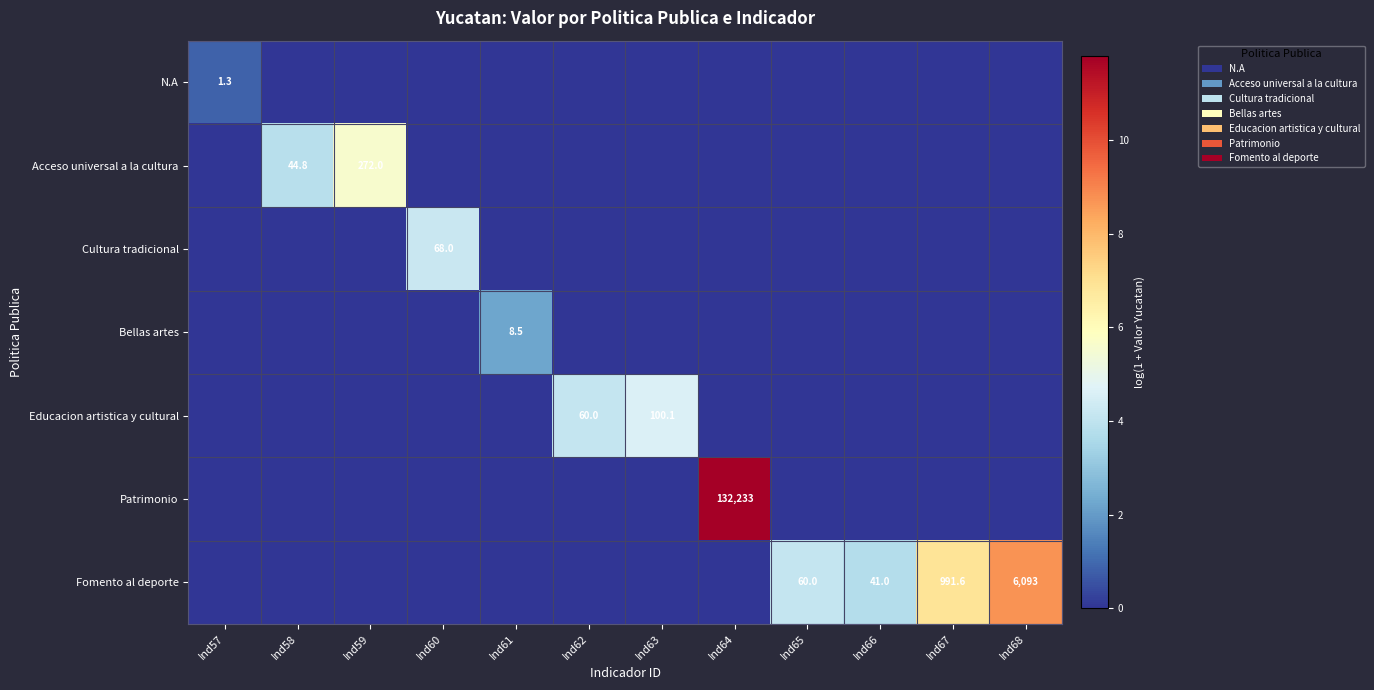

The Cultura tradicional series shows 68.0 at Ind60. True or false?

True